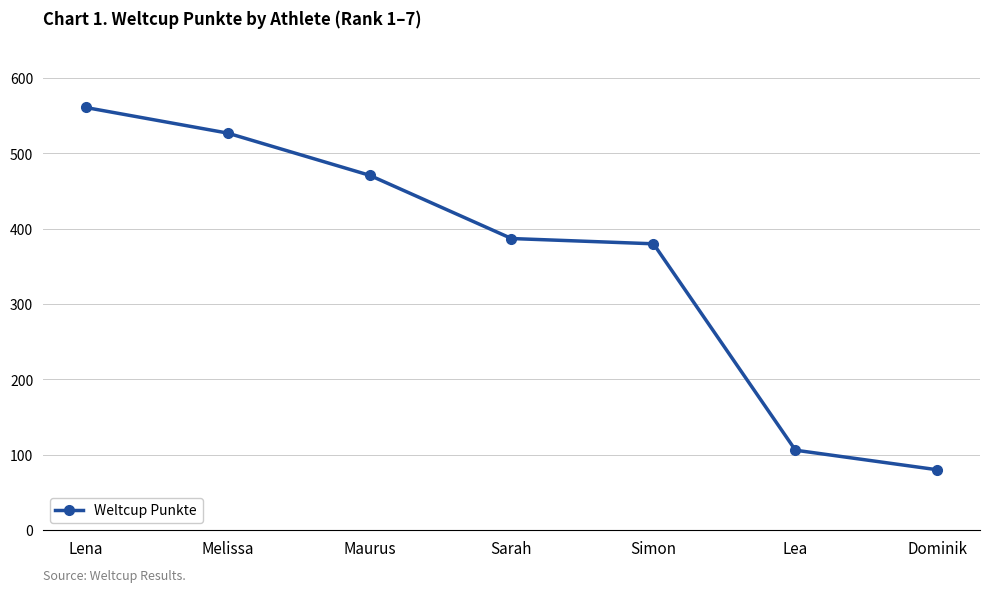

True or false: the data has more than 0 interior local peaks.

False